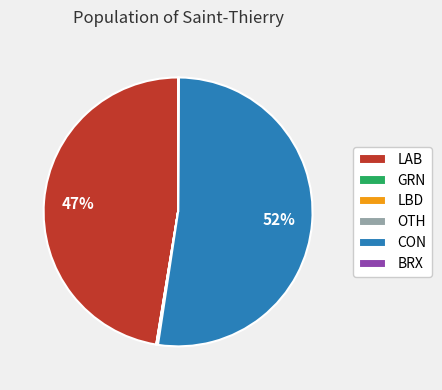

What is the largest slice in the pie chart?

CON